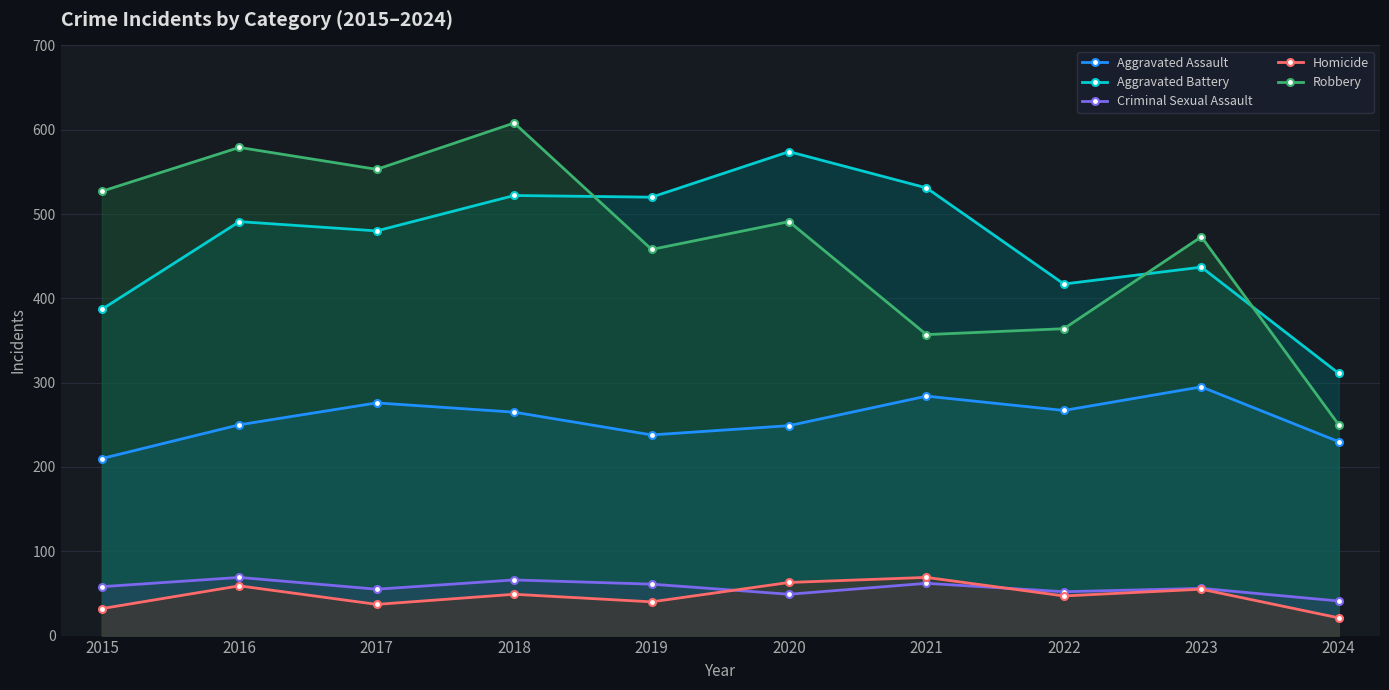

What is the greatest value displayed?

608